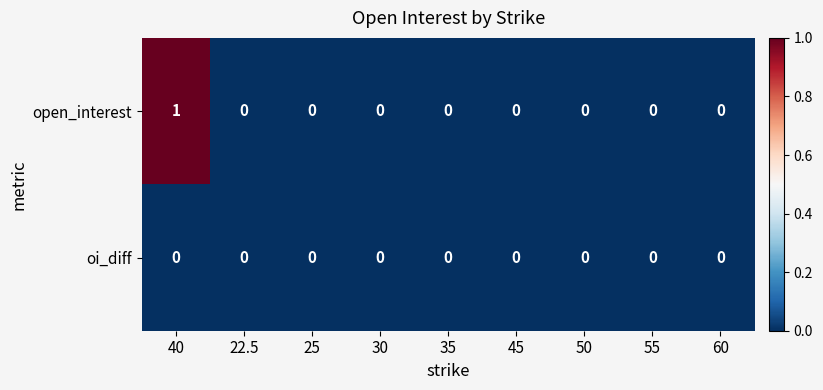

Count the open_interest values in the range 0 to 1.

9